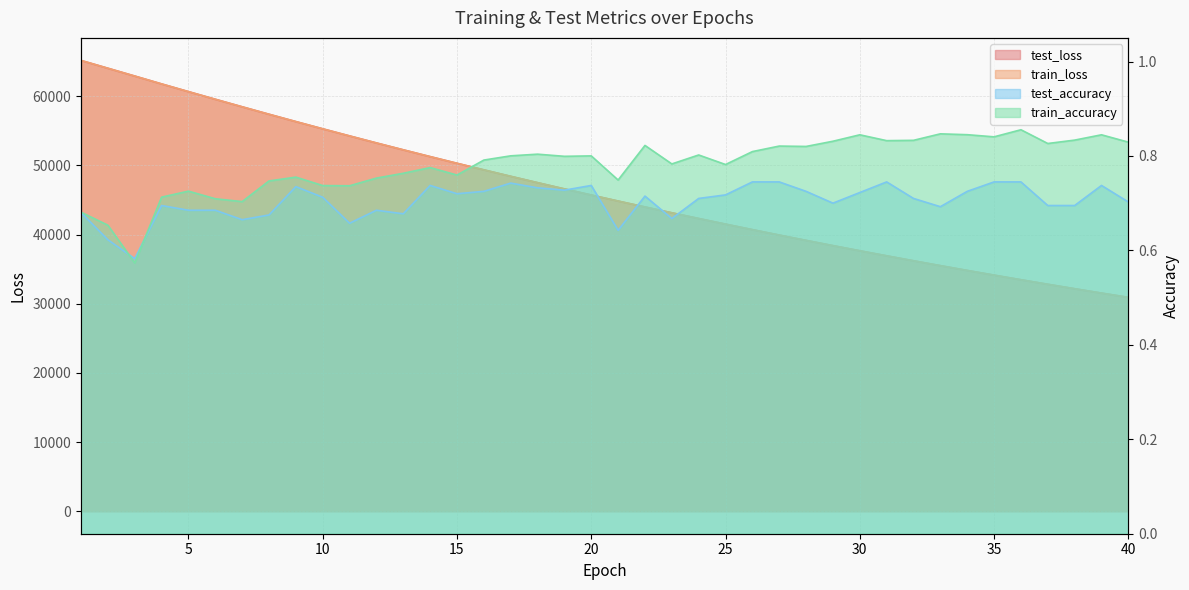

At which label is train_loss closest to 48047?

17